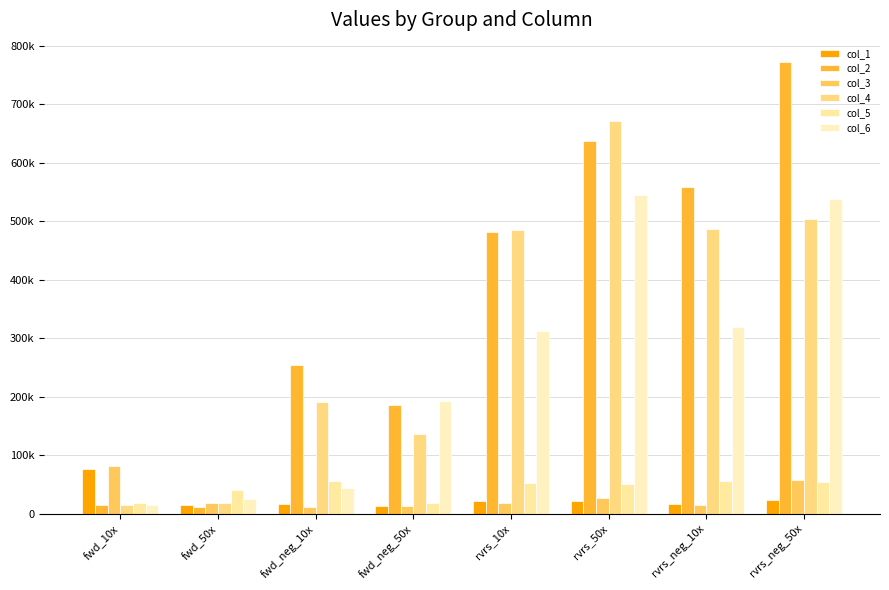

Does the chart contain stacked bars?

No